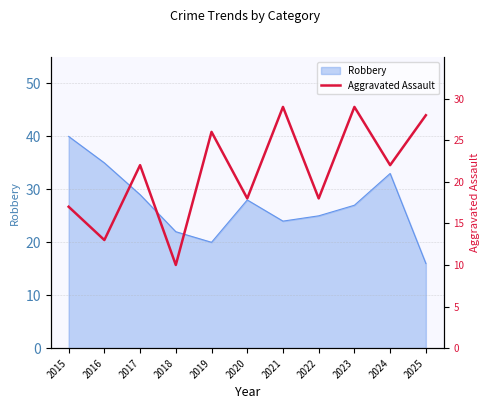

At which label does Robbery reach its minimum?

2025